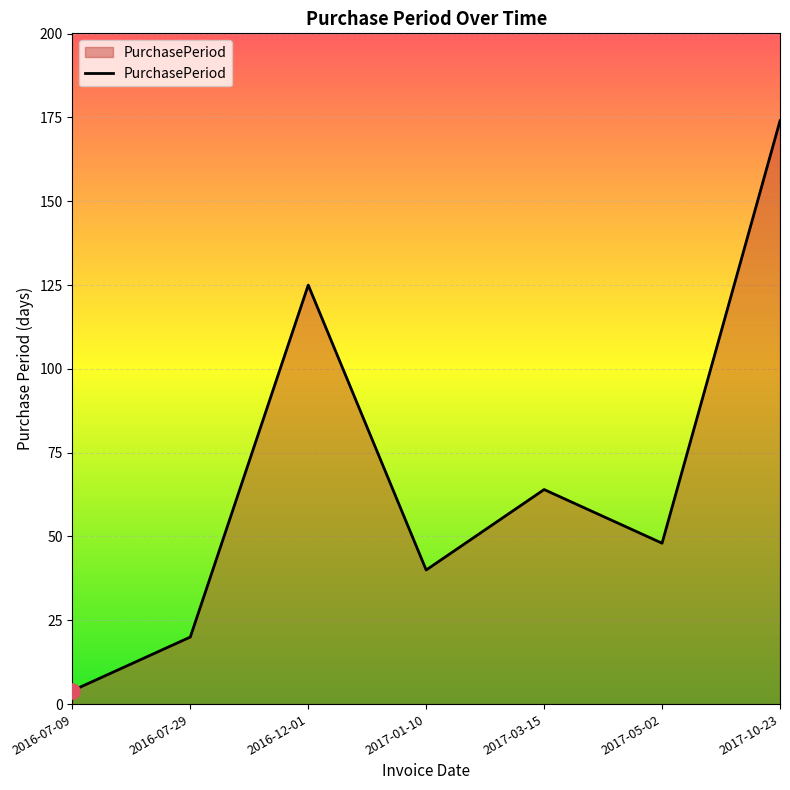

What is the change in value from 2016-07-09 to 2017-03-15?

+60